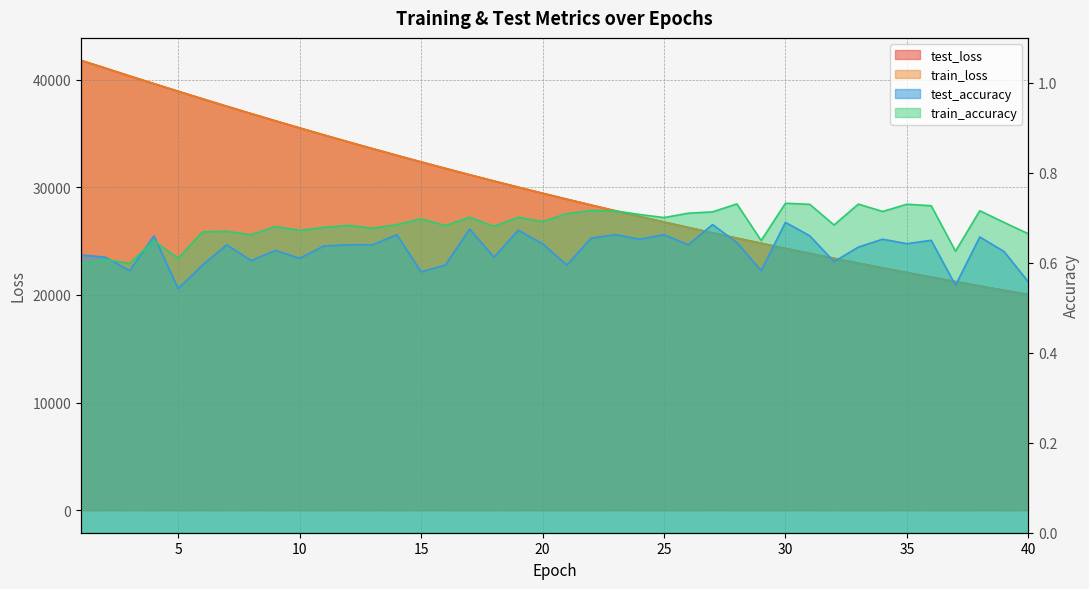

Reading left to right, transcribe all the data shown in this chart.

test_loss: 1=41788.7	2=41073.6	3=40342.6	4=39628.3	5=38920.4	6=38219.5	7=37527.9	8=36848.2	9=36177.2	10=35515.7	11=34864.1	12=34223.1	13=33591.5	14=32970.1	15=32358.5	16=31757.4	17=31165.3	18=30583.3	19=30011.2	20=29448.9	21=28895.3	22=28351.9	23=27817.5	24=27292.5	25=26776.2	26=26268.7	27=25770.1	28=25280.1	29=24799.4	30=24326.2	31=23861.7	32=23405.8	33=22957.0	34=22516.9	35=22084.1	36=21659.4	37=21242.5	38=20832.3	39=20430.1	40=20034.8
train_loss: 1=41790.2	2=41074.1	3=40341.8	4=39628.6	5=38919.5	6=38219.0	7=37527.1	8=36847.1	9=36176.1	10=35515.0	11=34863.3	12=34222.1	13=33590.7	14=32969.4	15=32357.5	16=31756.5	17=31164.4	18=30582.6	19=30010.6	20=29448.2	21=28894.8	22=28351.2	23=27816.8	24=27291.7	25=26775.4	26=26268.0	27=25769.5	28=25279.5	29=24798.8	30=24325.5	31=23861.0	32=23405.1	33=22956.4	34=22516.3	35=22083.6	36=21658.7	37=21242.0	38=20831.9	39=20429.5	40=20034.1
test_accuracy: 1=0.6	2=0.6	3=0.6	4=0.7	5=0.5	6=0.6	7=0.6	8=0.6	9=0.6	10=0.6	11=0.6	12=0.6	13=0.6	14=0.7	15=0.6	16=0.6	17=0.7	18=0.6	19=0.7	20=0.6	21=0.6	22=0.7	23=0.7	24=0.7	25=0.7	26=0.6	27=0.7	28=0.6	29=0.6	30=0.7	31=0.7	32=0.6	33=0.6	34=0.7	35=0.6	36=0.7	37=0.5	38=0.7	39=0.6	40=0.6
train_accuracy: 1=0.6	2=0.6	3=0.6	4=0.6	5=0.6	6=0.7	7=0.7	8=0.7	9=0.7	10=0.7	11=0.7	12=0.7	13=0.7	14=0.7	15=0.7	16=0.7	17=0.7	18=0.7	19=0.7	20=0.7	21=0.7	22=0.7	23=0.7	24=0.7	25=0.7	26=0.7	27=0.7	28=0.7	29=0.6	30=0.7	31=0.7	32=0.7	33=0.7	34=0.7	35=0.7	36=0.7	37=0.6	38=0.7	39=0.7	40=0.7